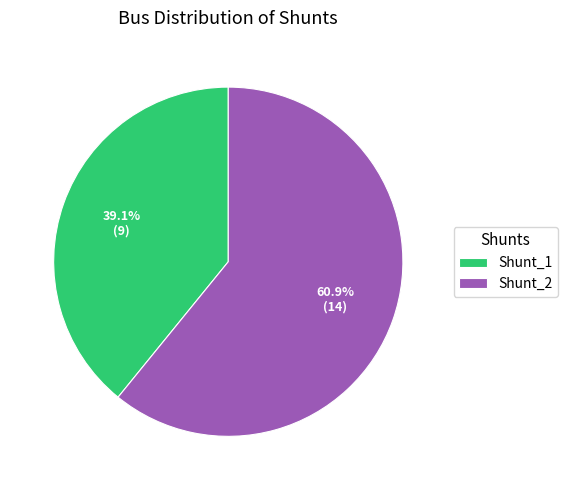

To the nearest percent, what is the combined percentage of Shunt_1 and Shunt_2?

100%